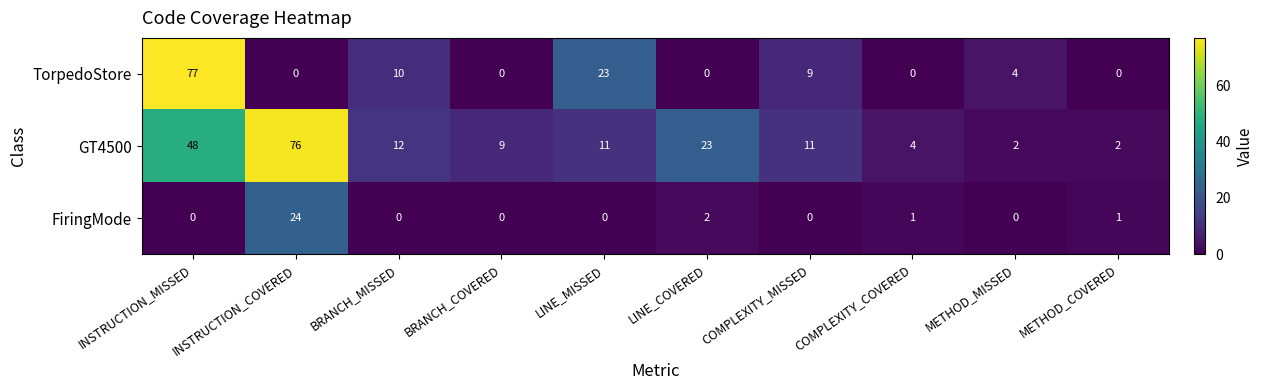

List the series in order of their peak value, lowest first.

FiringMode, GT4500, TorpedoStore